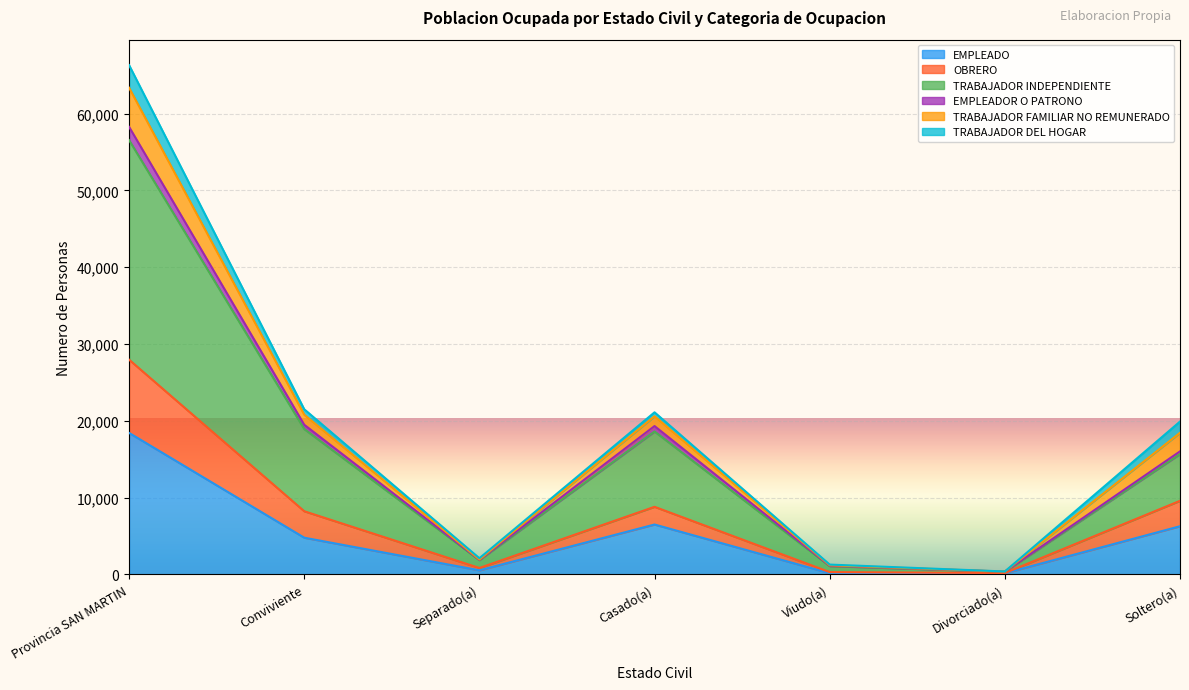

At which category is the sum across all series the highest?

Provincia SAN MARTIN